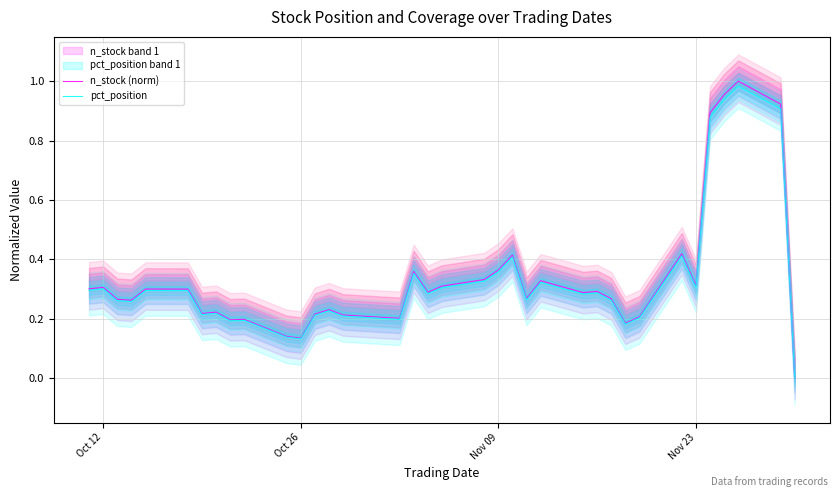

The value of n_stock (norm) at Nov 09 is 0.6. True or false?

False